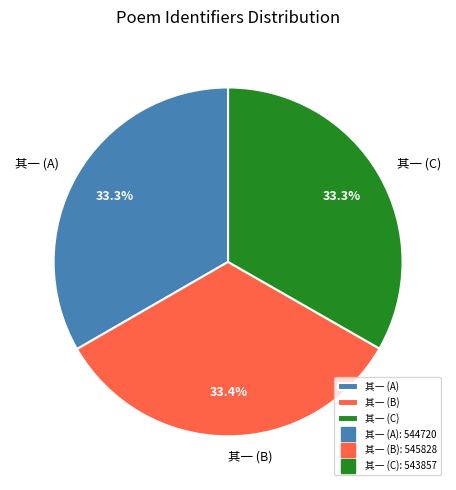

Does 其一 (B) account for over 50% of the chart?

No